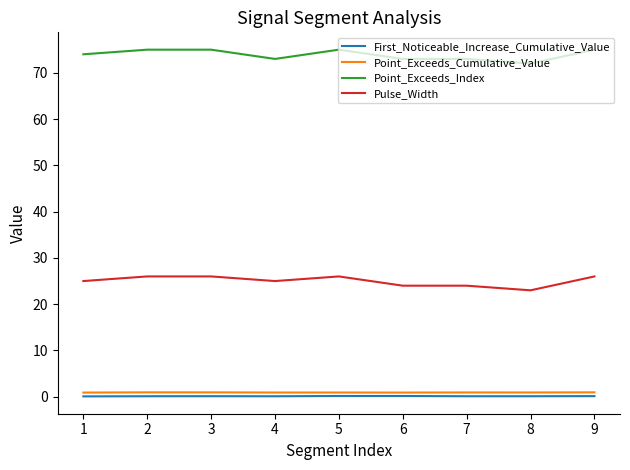

Is the value of First_Noticeable_Increase_Cumulative_Value at 4 greater than the value of Pulse_Width at 7?

No